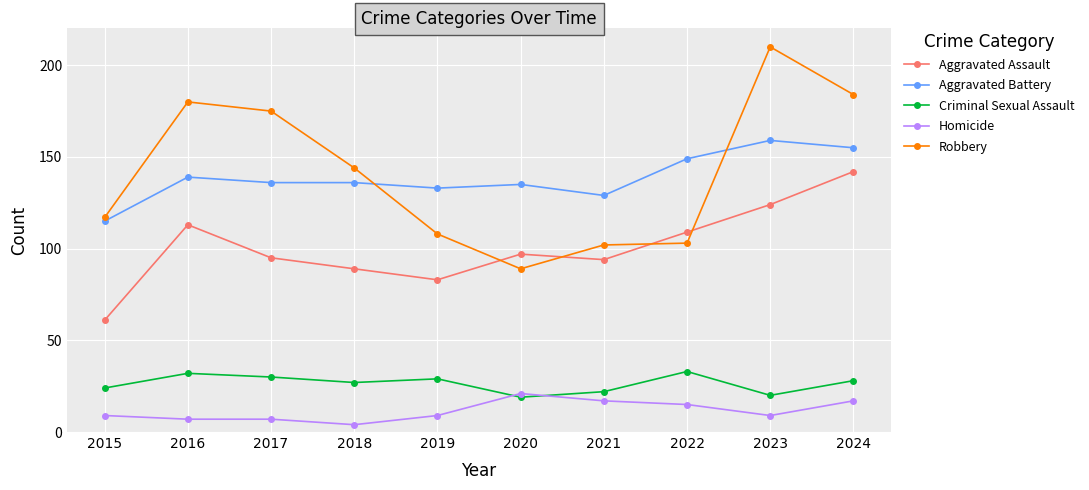

What is the sum of the Homicide values at 2018 and 2024?

21